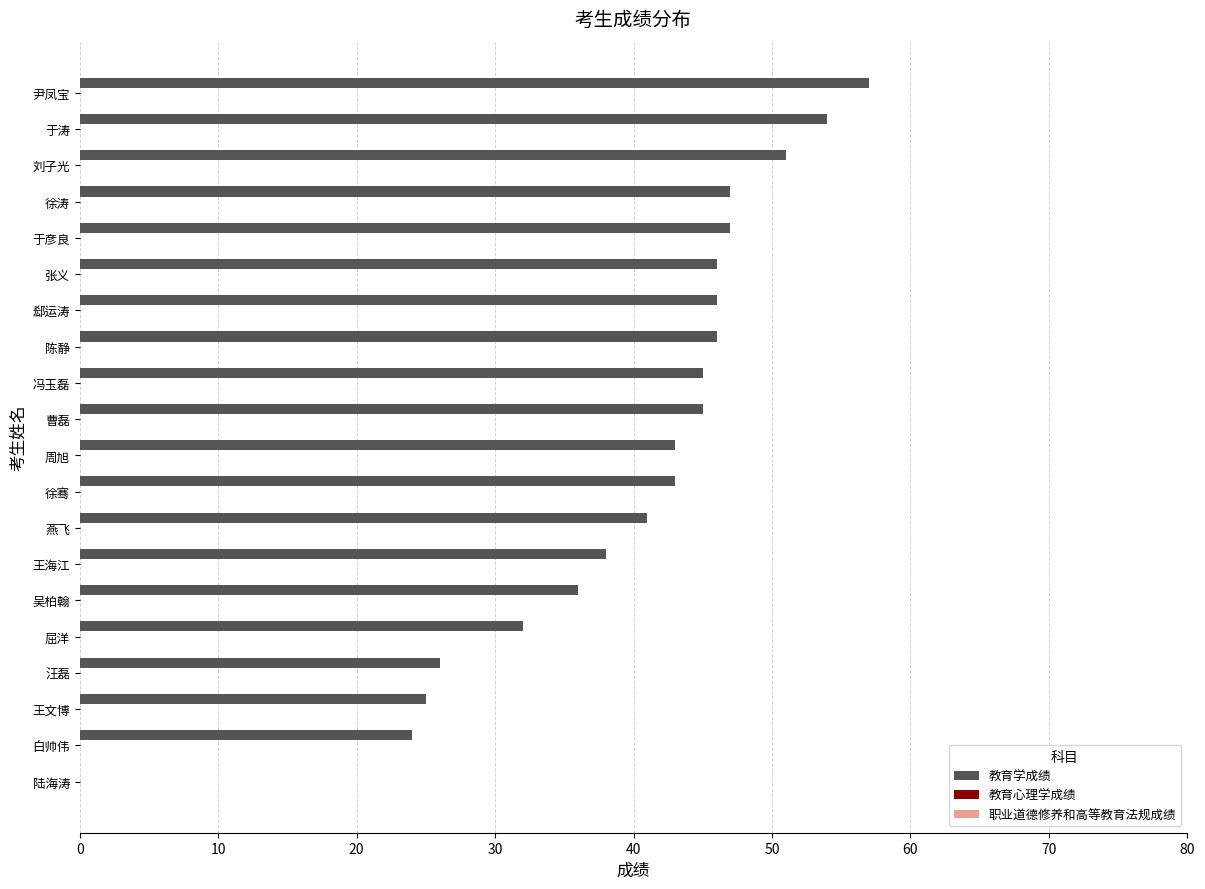

What is the sum of all values?

792